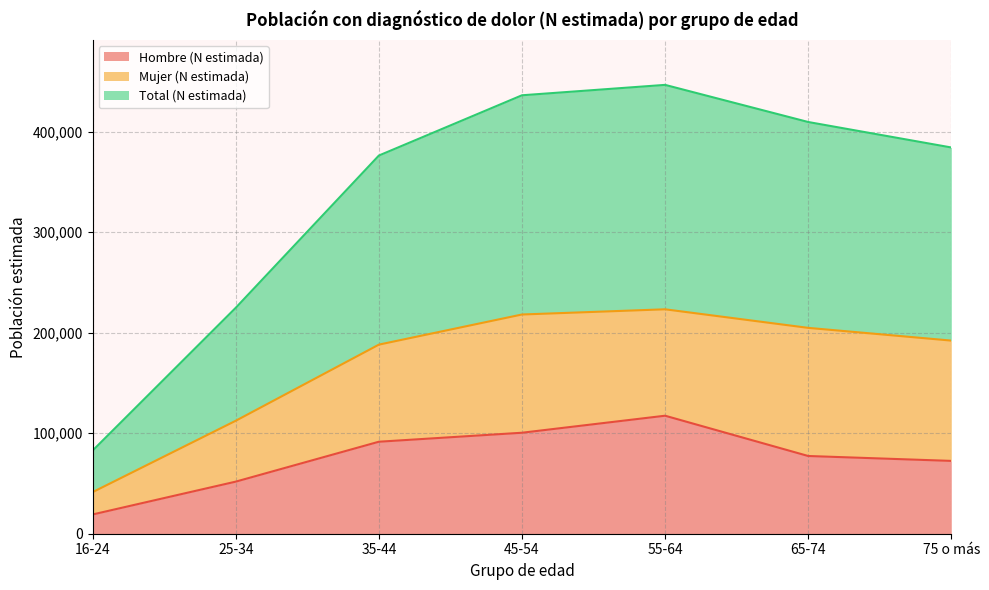

Which category has the highest value across all series?

55-64